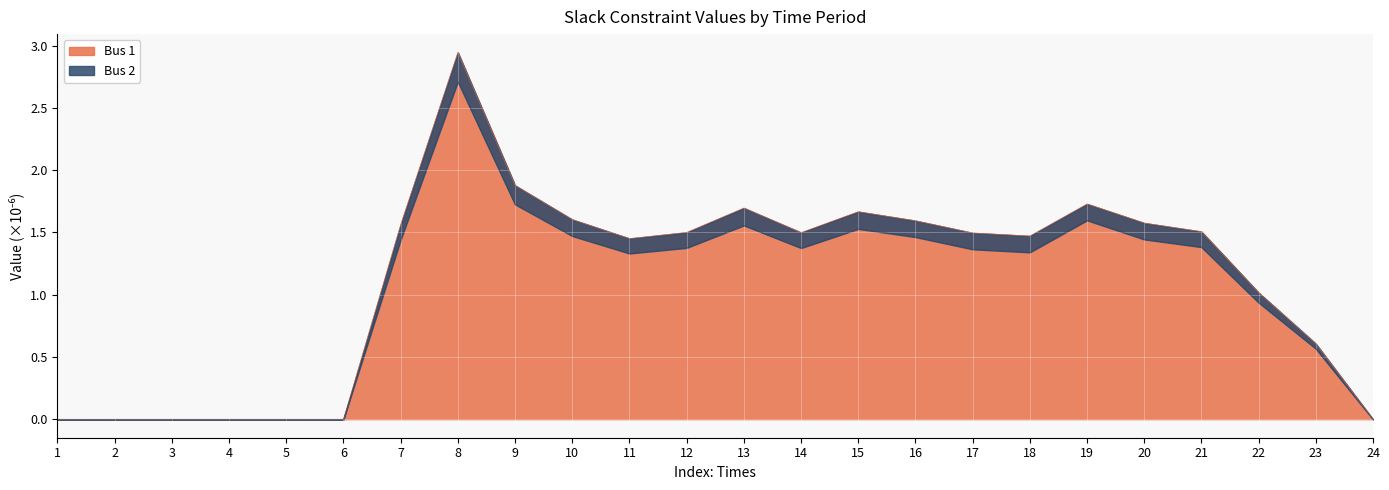

The value of Bus 1 at 7 is 2.1. True or false?

False